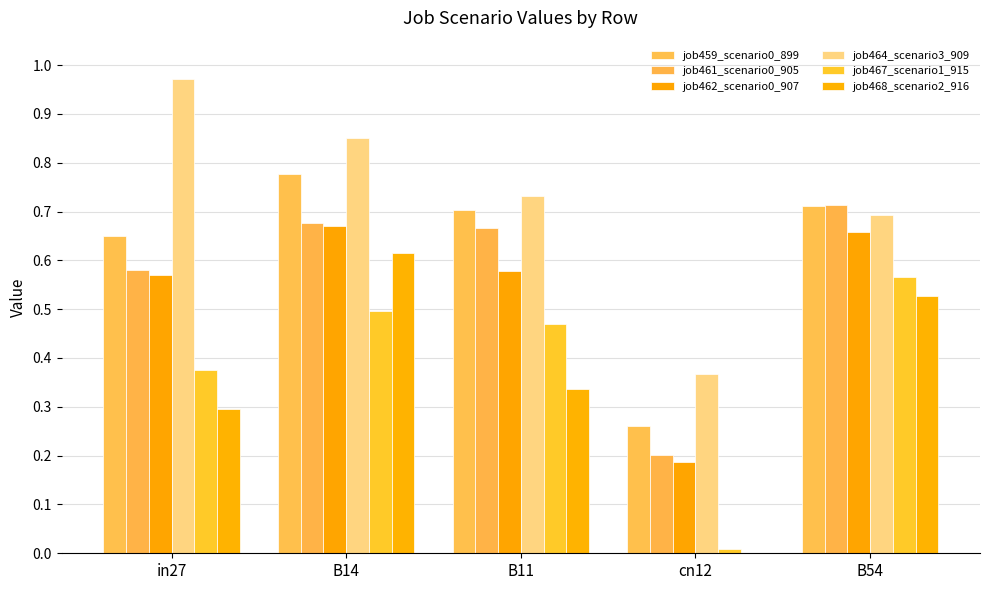

How many groups of bars are there?

5